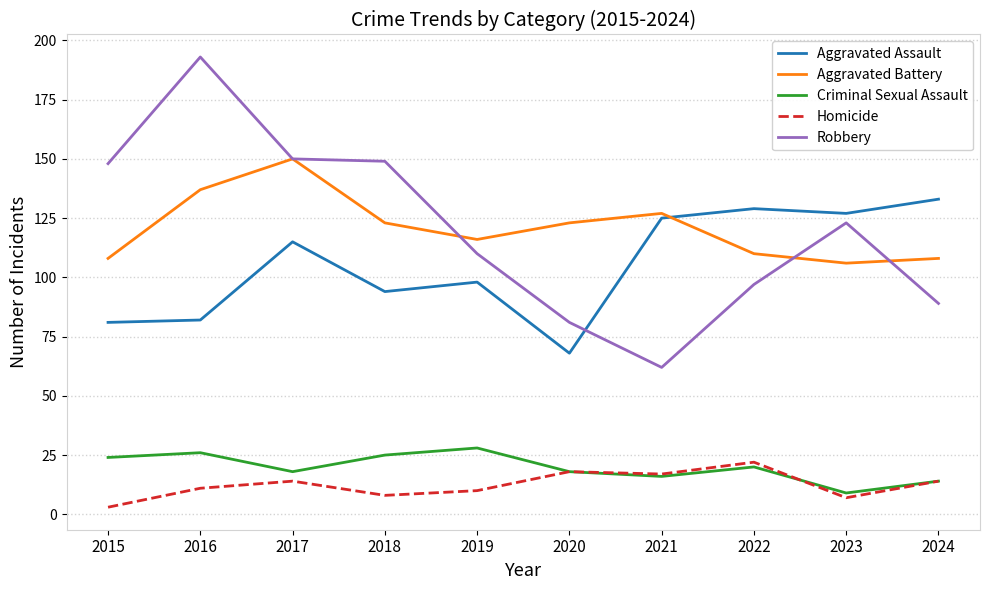

What is the total value across all series at 2020?

308